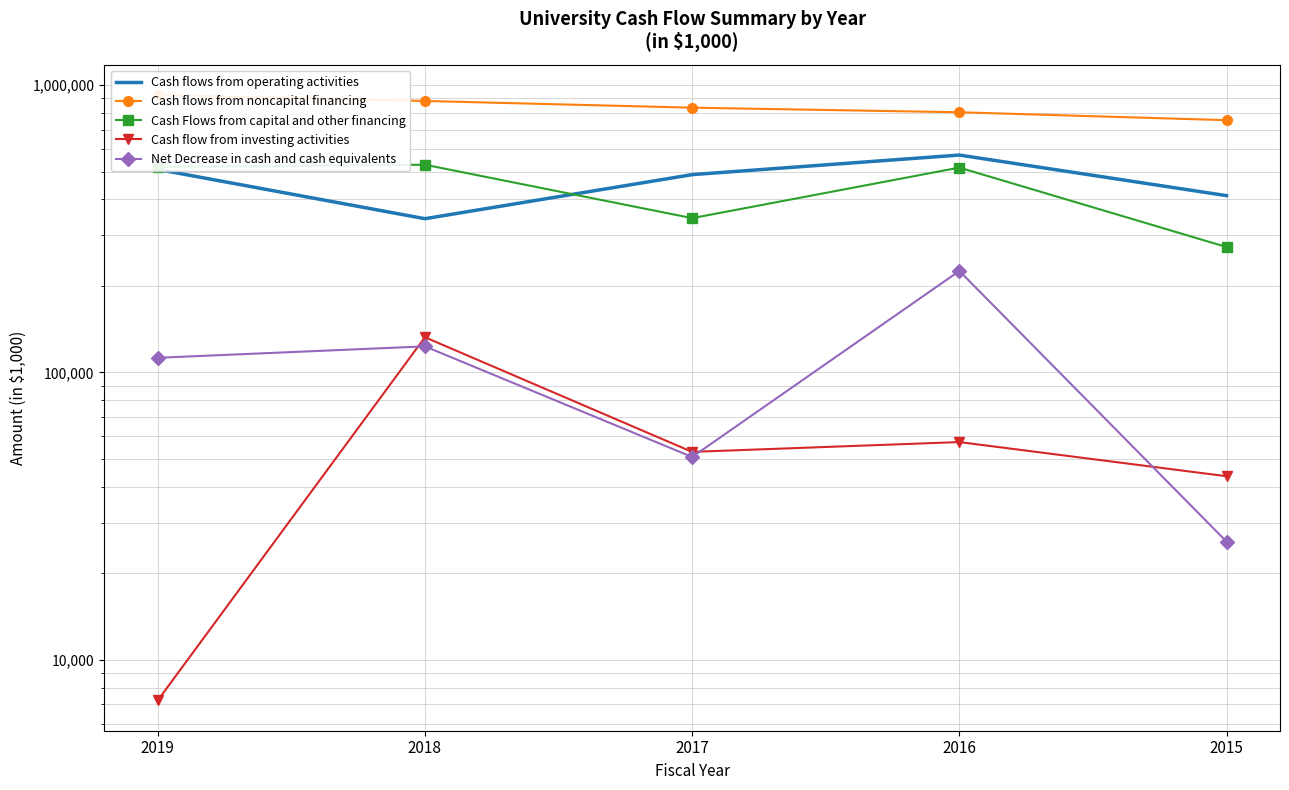

Which category has the highest value across all series?

2019